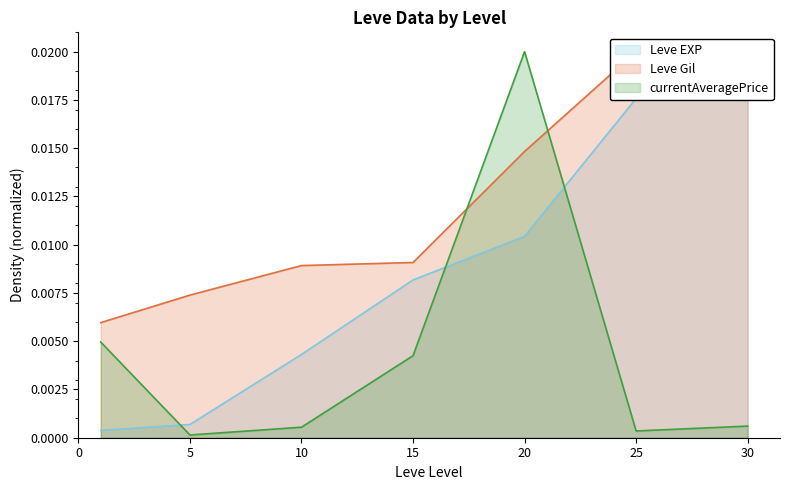

Count the number of categories in the chart.

7